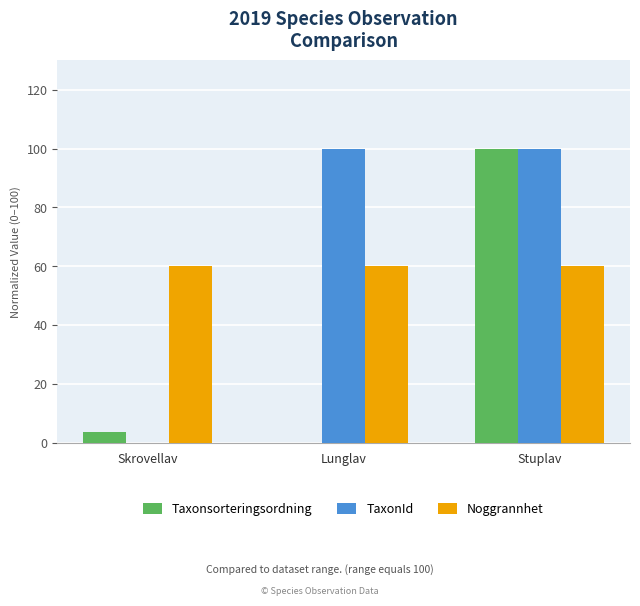

How many groups of bars are there?

3